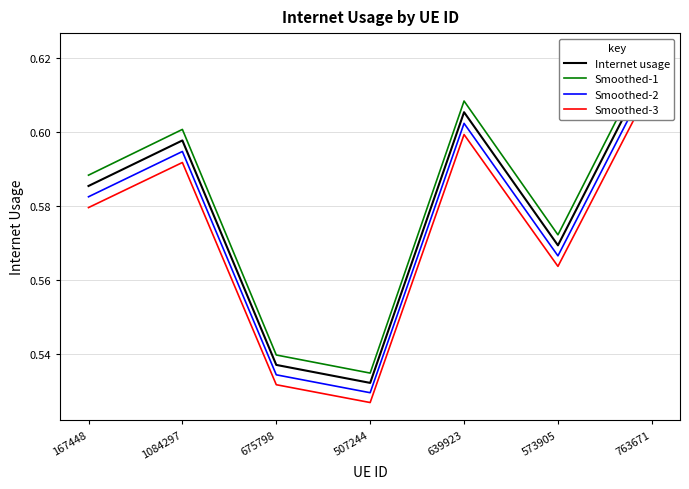

Is the value of Smoothed-1 at 639923 greater than the value of Smoothed-3 at 675798?

Yes